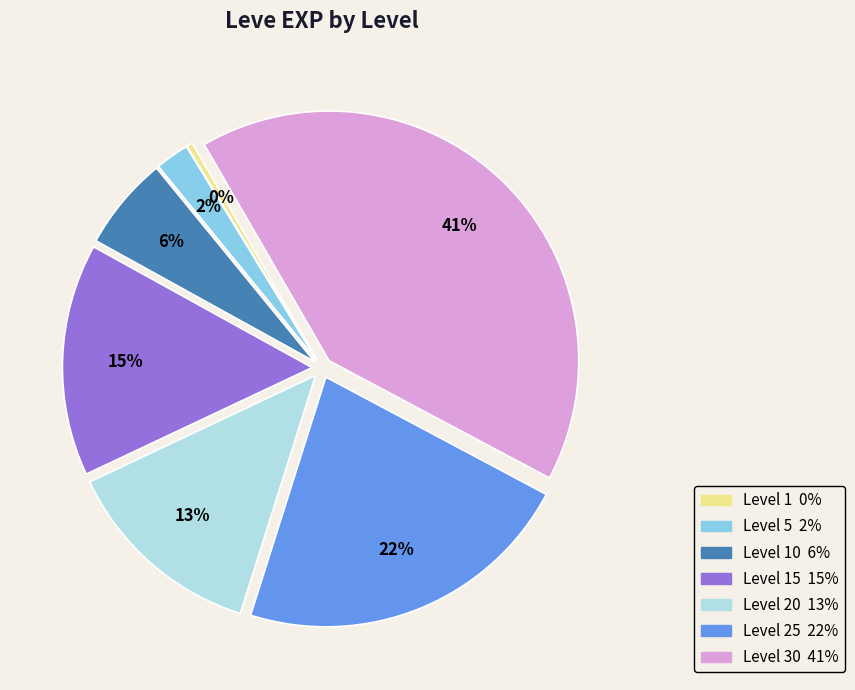

How many slices are in this pie chart?

7